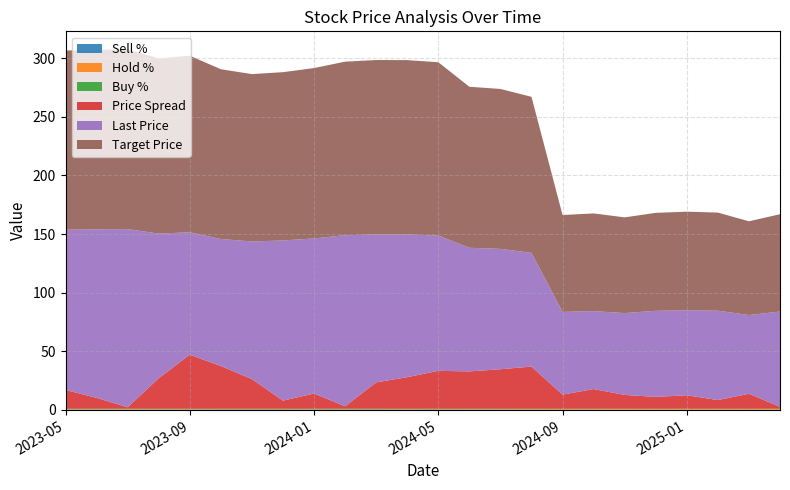

Reading right to left, extract all data points from this chart.

Sell %: 2025-04=0.0	2025-03=0.0	2025-02=0.0	2025-01=0.0	2024-12=0.0	2024-11=0.0	2024-10=0.0	2024-09=0.0	2024-08=0.0	2024-07=0.1	2024-06=0.1	2024-05=0.1	2024-04=0.1	2024-03=0.1	2024-02=0.1	2024-01=0.1	2023-12=0.1	2023-11=0.1	2023-10=0.1	2023-09=0.1	2023-08=0.1	2023-07=0.1	2023-06=0.1	2023-05=0.1
Hold %: 2025-04=0.6	2025-03=0.6	2025-02=0.6	2025-01=0.6	2024-12=0.6	2024-11=0.6	2024-10=0.5	2024-09=0.5	2024-08=0.4	2024-07=0.4	2024-06=0.4	2024-05=0.4	2024-04=0.4	2024-03=0.3	2024-02=0.3	2024-01=0.3	2023-12=0.4	2023-11=0.4	2023-10=0.4	2023-09=0.4	2023-08=0.4	2023-07=0.4	2023-06=0.4	2023-05=0.4
Buy %: 2025-04=0.4	2025-03=0.4	2025-02=0.4	2025-01=0.4	2024-12=0.4	2024-11=0.4	2024-10=0.4	2024-09=0.4	2024-08=0.5	2024-07=0.5	2024-06=0.5	2024-05=0.6	2024-04=0.6	2024-03=0.6	2024-02=0.6	2024-01=0.6	2023-12=0.6	2023-11=0.6	2023-10=0.6	2023-09=0.5	2023-08=0.5	2023-07=0.5	2023-06=0.5	2023-05=0.5
Price Spread: 2025-04=1.7	2025-03=12.8	2025-02=7.4	2025-01=11.6	2024-12=10.2	2024-11=11.8	2024-10=16.8	2024-09=12.1	2024-08=36.0	2024-07=33.7	2024-06=31.9	2024-05=32.4	2024-04=27.0	2024-03=22.5	2024-02=2.1	2024-01=13.0	2023-12=7.0	2023-11=25.4	2023-10=36.5	2023-09=46.1	2023-08=26.1	2023-07=1.3	2023-06=9.3	2023-05=16.1
Last Price: 2025-04=81.2	2025-03=67.1	2025-02=76.2	2025-01=72.5	2024-12=73.4	2024-11=69.8	2024-10=66.5	2024-09=70.5	2024-08=97.0	2024-07=102.6	2024-06=105.4	2024-05=115.4	2024-04=121.7	2024-03=126.2	2024-02=145.9	2024-01=132.2	2023-12=136.6	2023-11=117.3	2023-10=108.3	2023-09=104.4	2023-08=123.3	2023-07=151.9	2023-06=143.7	2023-05=136.7
Target Price: 2025-04=83.0	2025-03=79.9	2025-02=83.7	2025-01=84.0	2024-12=83.5	2024-11=81.6	2024-10=83.3	2024-09=82.6	2024-08=133.0	2024-07=136.4	2024-06=137.3	2024-05=147.8	2024-04=148.7	2024-03=148.7	2024-02=148.0	2024-01=145.3	2023-12=143.5	2023-11=142.7	2023-10=144.8	2023-09=150.5	2023-08=149.4	2023-07=153.2	2023-06=153.0	2023-05=152.8